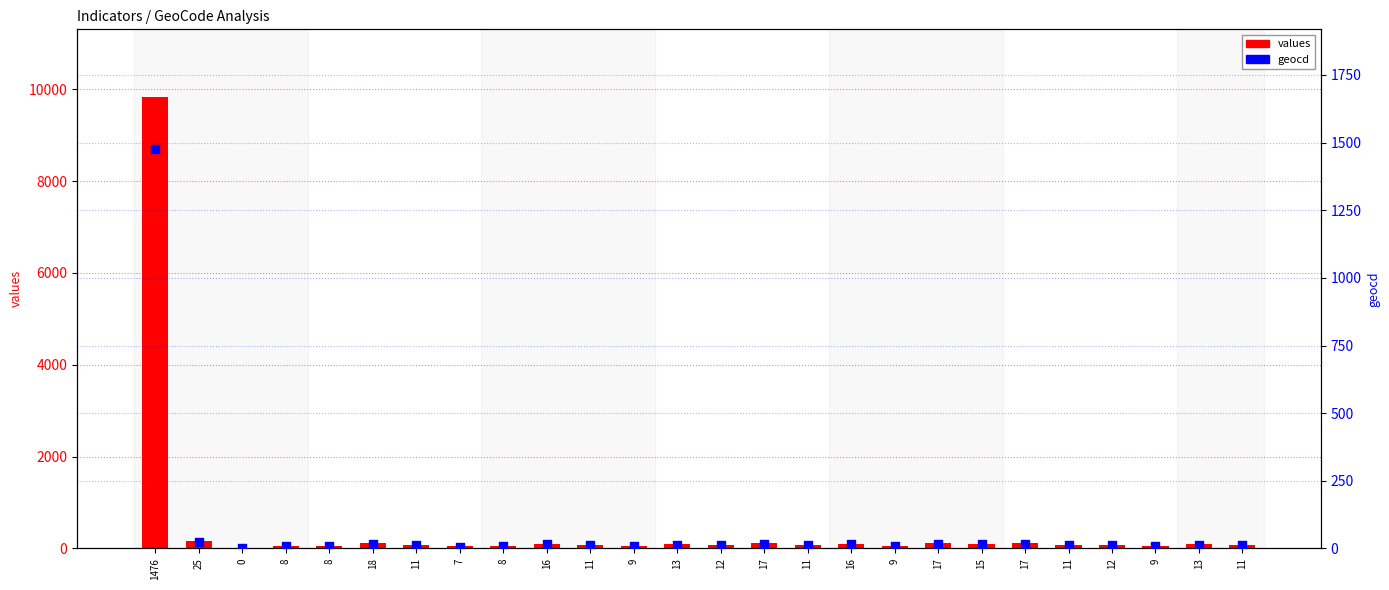

Which series reaches the maximum Y coordinate?

values